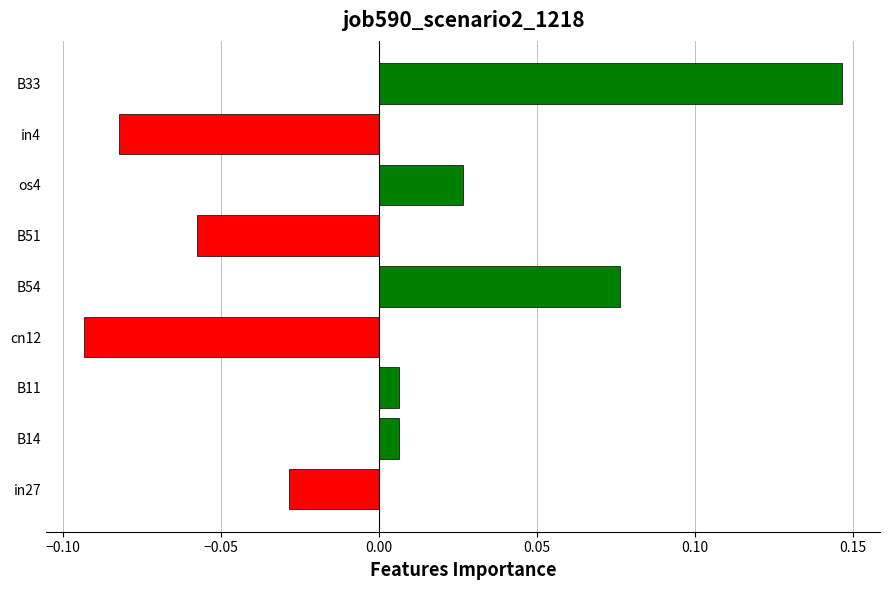

Is it true that the value at B33 is 0.2?

False